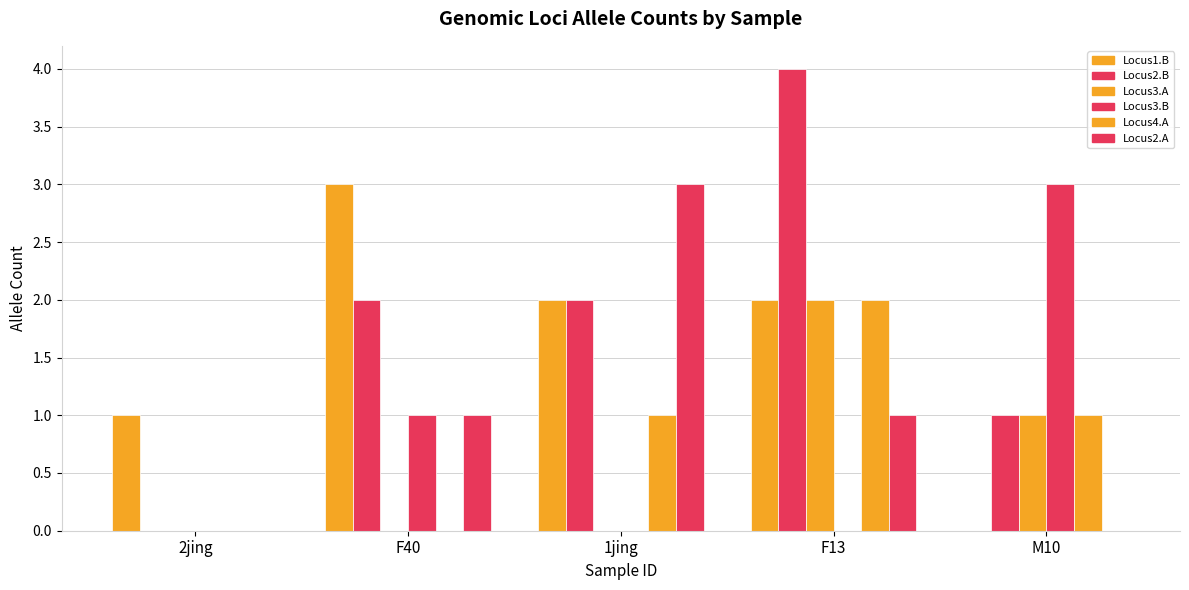

At which category is the sum across all series the highest?

F13